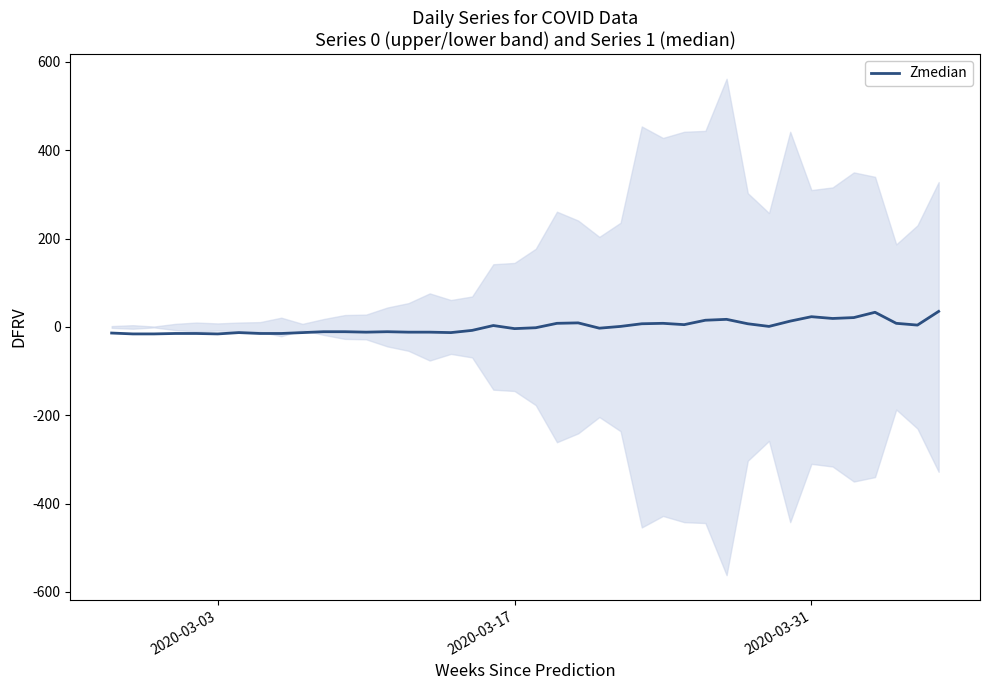

How many series are shown in this chart?

1